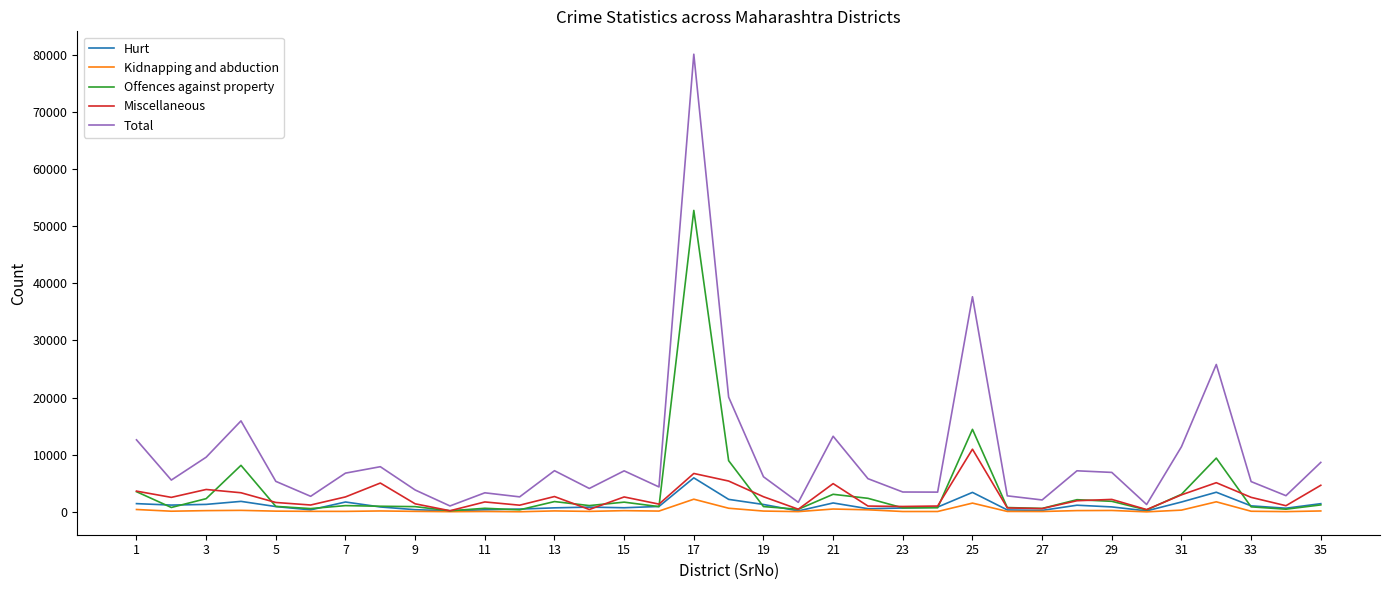

True or false: Offences against property and Miscellaneous cross at least once.

True